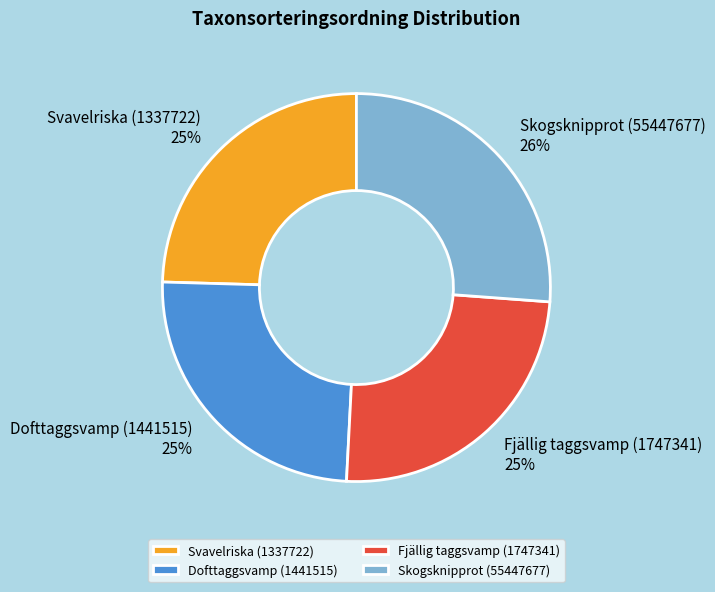

Combined, do Skogsknipprot (55447677) and Svavelriska (1337722) account for over 50%?

Yes